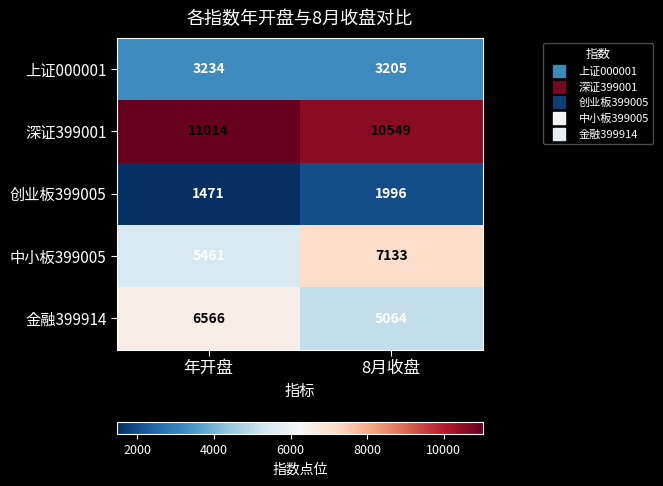

Count the number of data series in this chart.

5